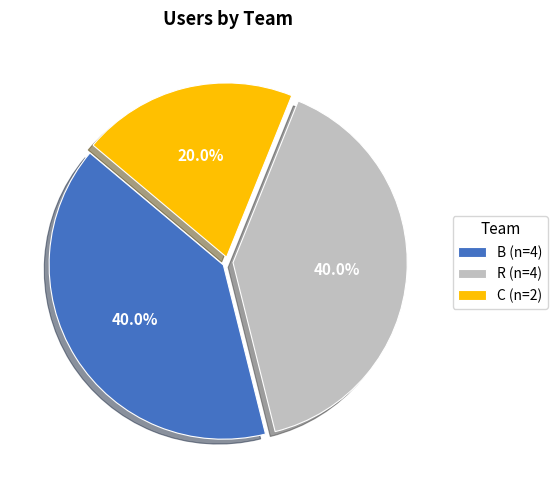

To the nearest percent, what is the difference between the largest and smallest slice percentages?

20%